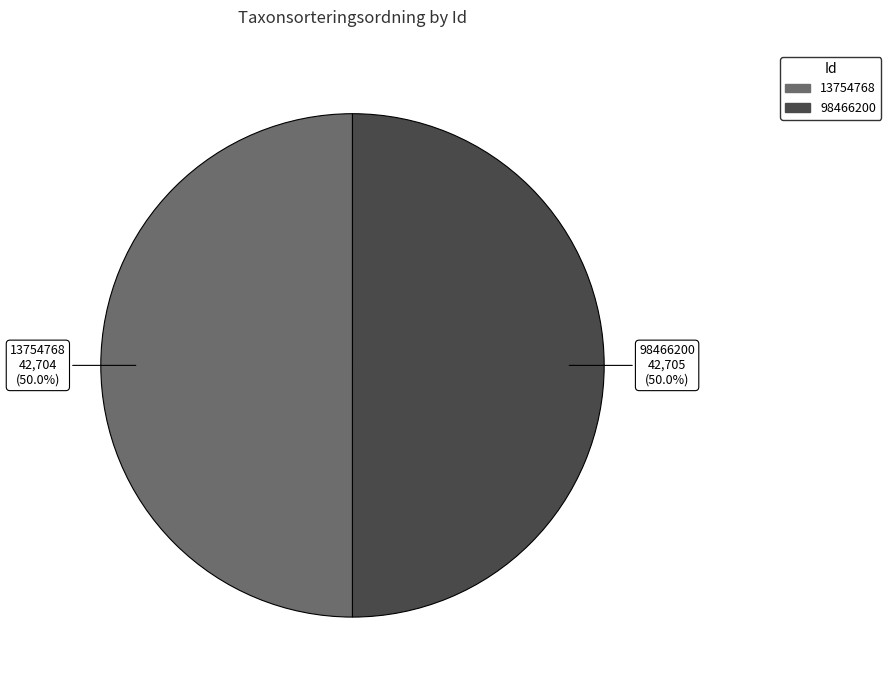

Approximately how many times larger is the value at 98466200 compared to 13754768?

1.0